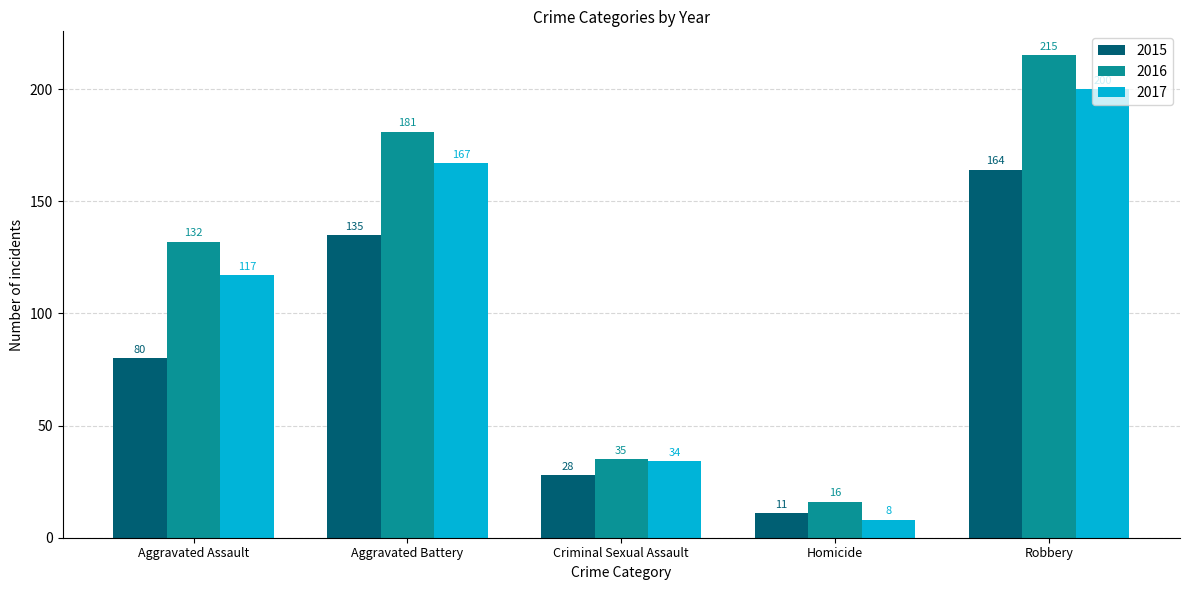

Reading left to right, list all the values displayed in this chart.

2015: 80	135	28	11	164
2016: 132	181	35	16	215
2017: 117	167	34	8	200